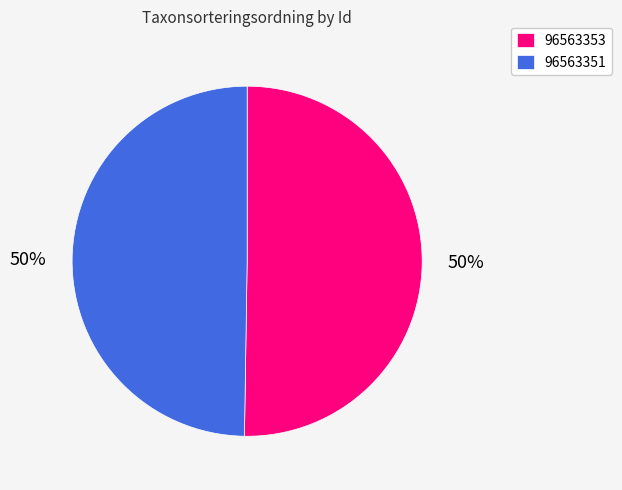

How many slices are in this pie chart?

2